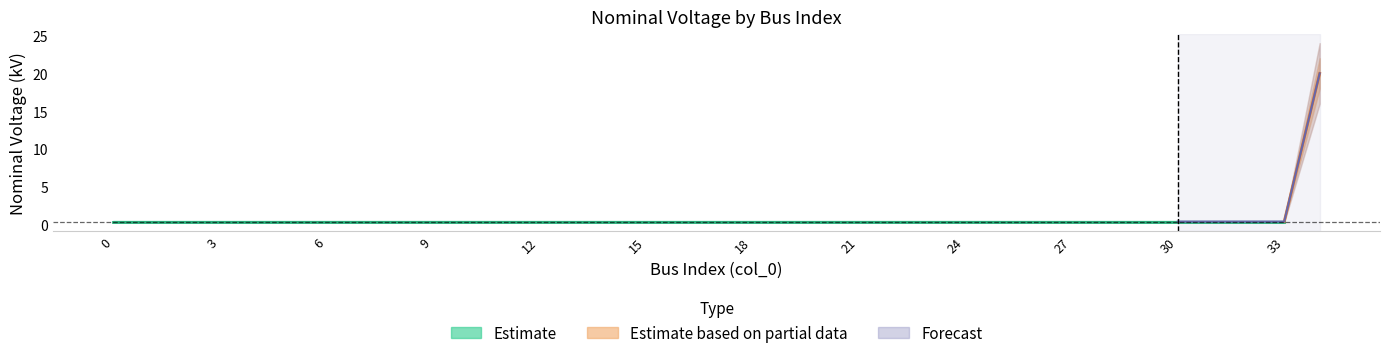

What is the average value of the LV nodes (0.4 kV) series?

0.4